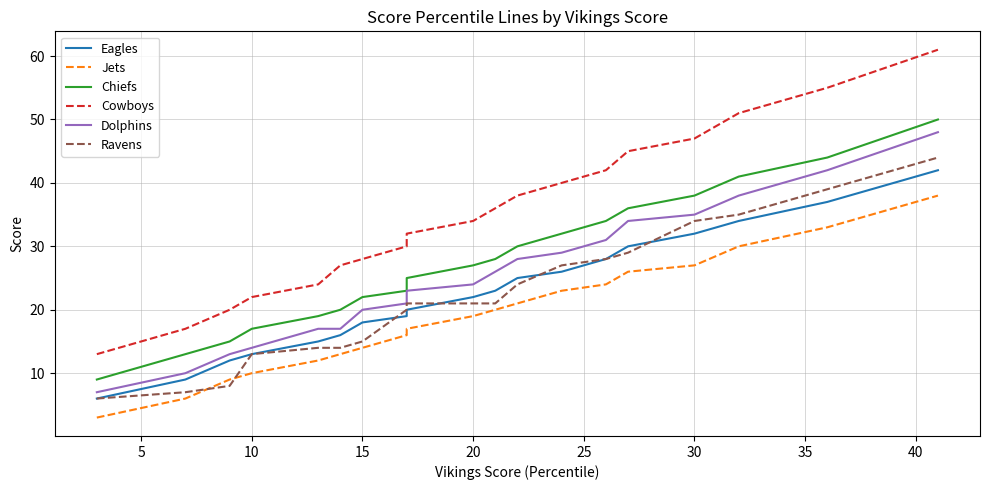

True or false: Cowboys has a value of 12 at 15.

False